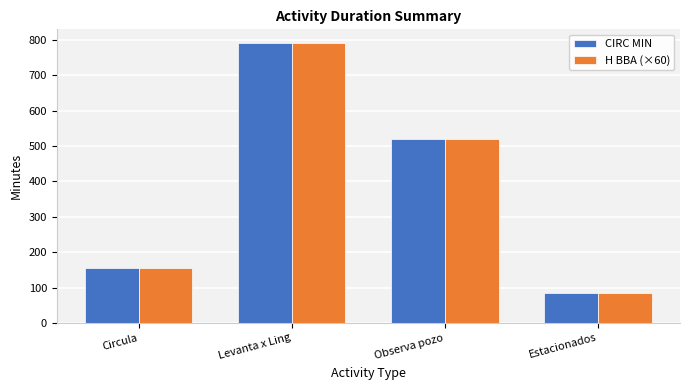

What is the spread (max minus min) of values at Circula?

0.2